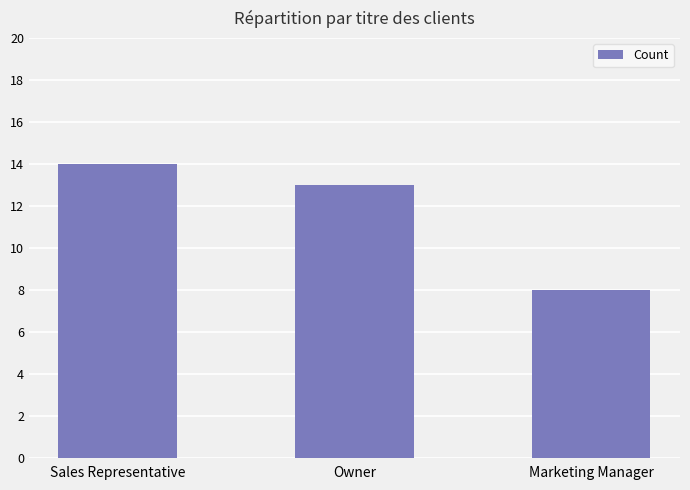

Reading right to left, extract all data points from this chart.

8	13	14